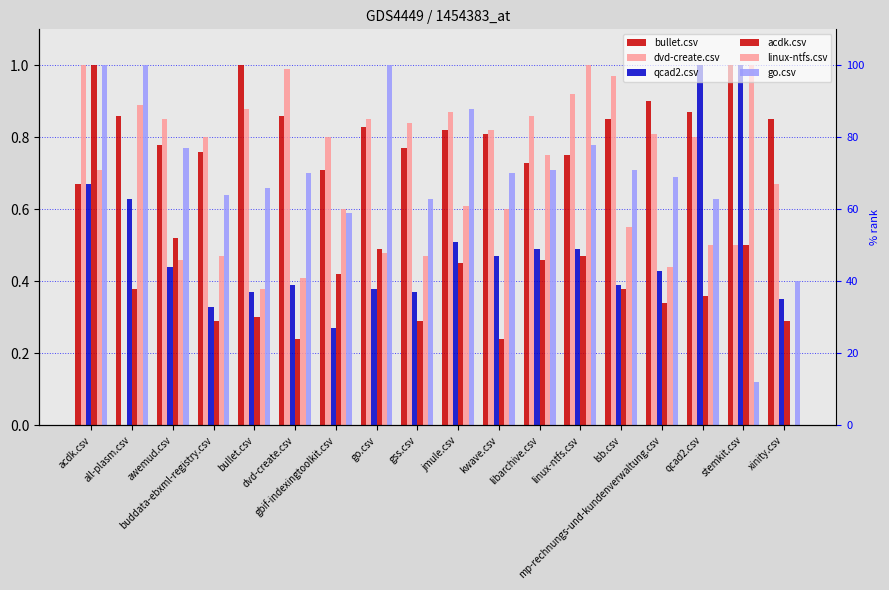

The value of acdk.csv at kwave.csv is 0.4. True or false?

False